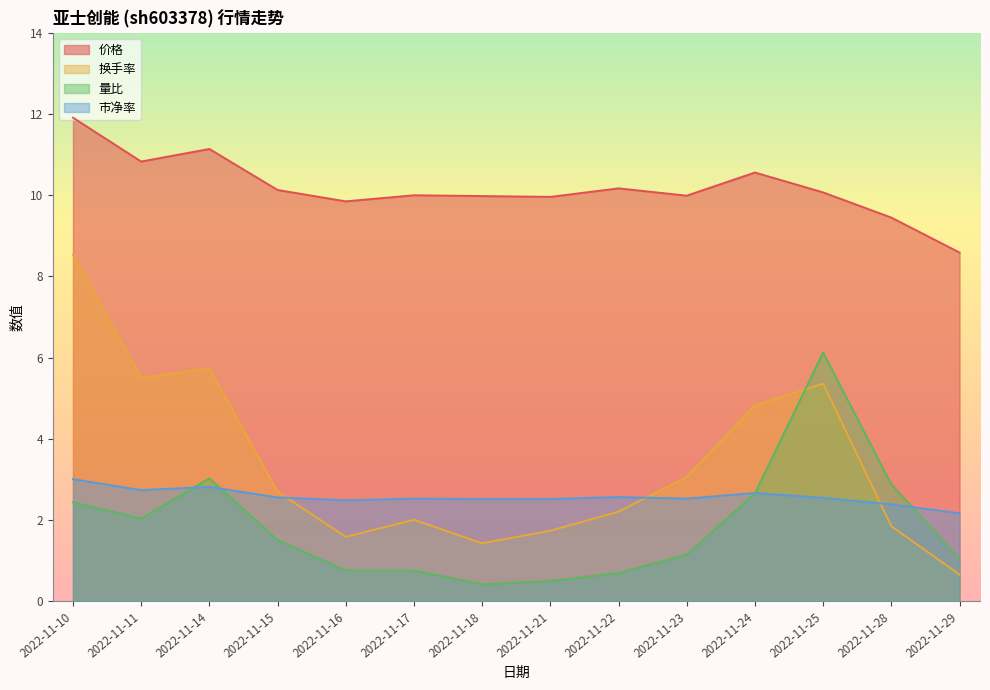

Reading right to left, transcribe all the data shown in this chart.

价格: 2022-11-29=8.6	2022-11-28=9.4	2022-11-25=10.1	2022-11-24=10.6	2022-11-23=10.0	2022-11-22=10.2	2022-11-21=10.0	2022-11-18=10.0	2022-11-17=10.0	2022-11-16=9.8	2022-11-15=10.1	2022-11-14=11.1	2022-11-11=10.8	2022-11-10=11.9
换手率: 2022-11-29=0.7	2022-11-28=1.9	2022-11-25=5.4	2022-11-24=4.8	2022-11-23=3.1	2022-11-22=2.2	2022-11-21=1.7	2022-11-18=1.4	2022-11-17=2.0	2022-11-16=1.6	2022-11-15=2.7	2022-11-14=5.7	2022-11-11=5.5	2022-11-10=8.5
量比: 2022-11-29=1.1	2022-11-28=2.9	2022-11-25=6.1	2022-11-24=2.7	2022-11-23=1.1	2022-11-22=0.7	2022-11-21=0.5	2022-11-18=0.4	2022-11-17=0.8	2022-11-16=0.8	2022-11-15=1.5	2022-11-14=3.0	2022-11-11=2.0	2022-11-10=2.4
市净率: 2022-11-29=2.2	2022-11-28=2.4	2022-11-25=2.5	2022-11-24=2.7	2022-11-23=2.5	2022-11-22=2.6	2022-11-21=2.5	2022-11-18=2.5	2022-11-17=2.5	2022-11-16=2.5	2022-11-15=2.6	2022-11-14=2.8	2022-11-11=2.7	2022-11-10=3.0